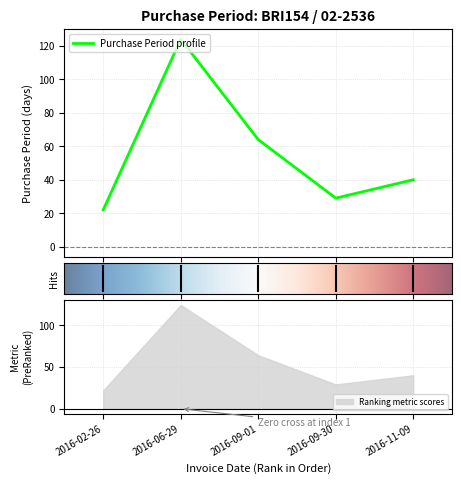

What is the sum of all values?

279